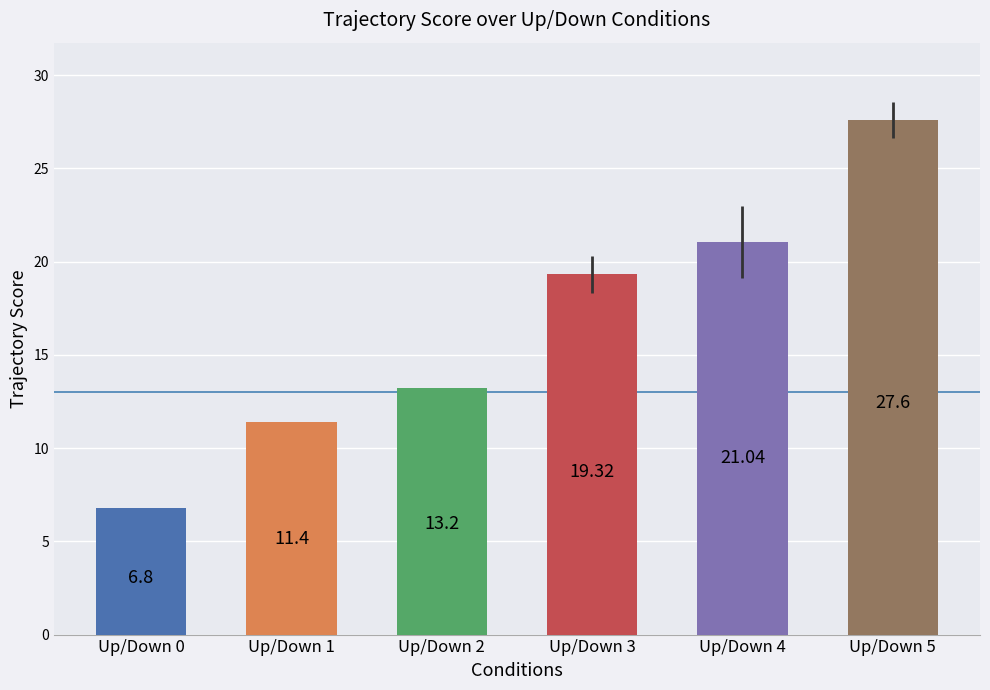

Where is the data nearest to the value 17?

Up/Down 3